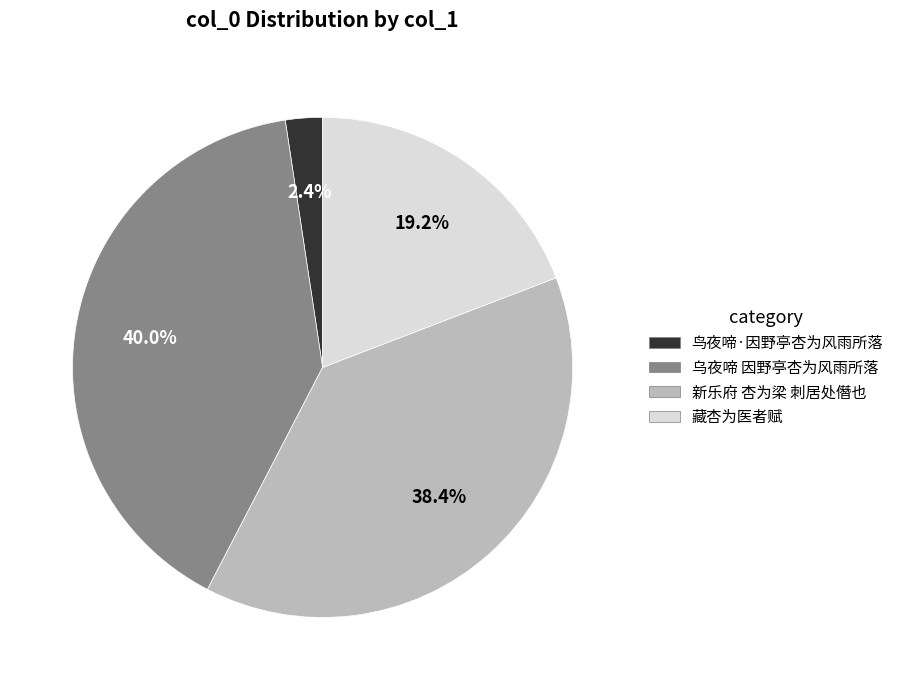

Which category has the biggest portion of the pie?

乌夜啼 因野亭杏为风雨所落